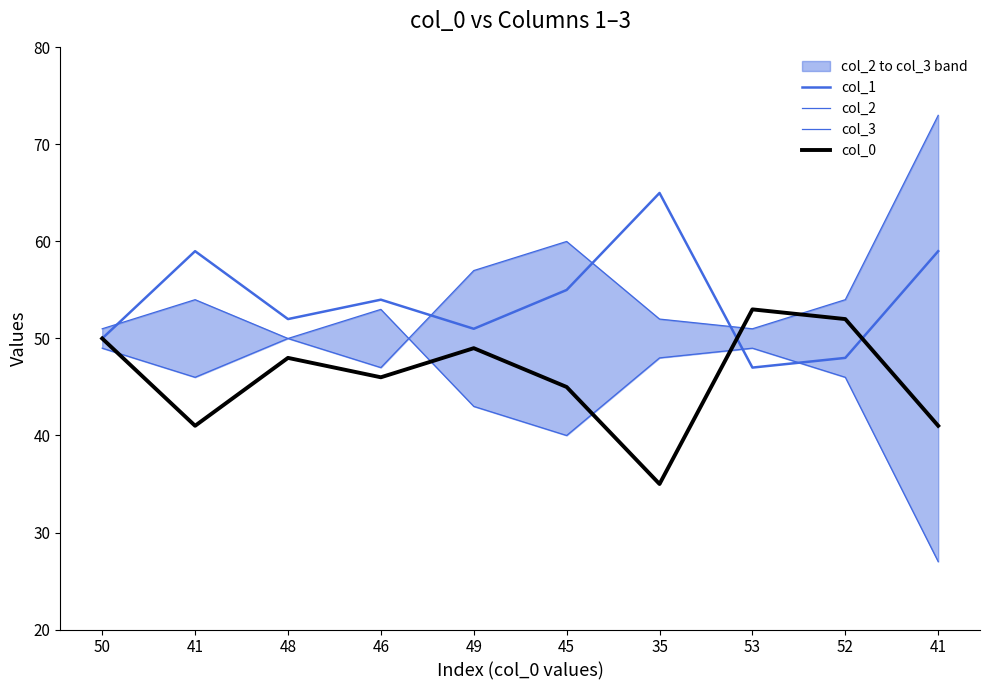

What is the spread (max minus min) of values at 41?

18